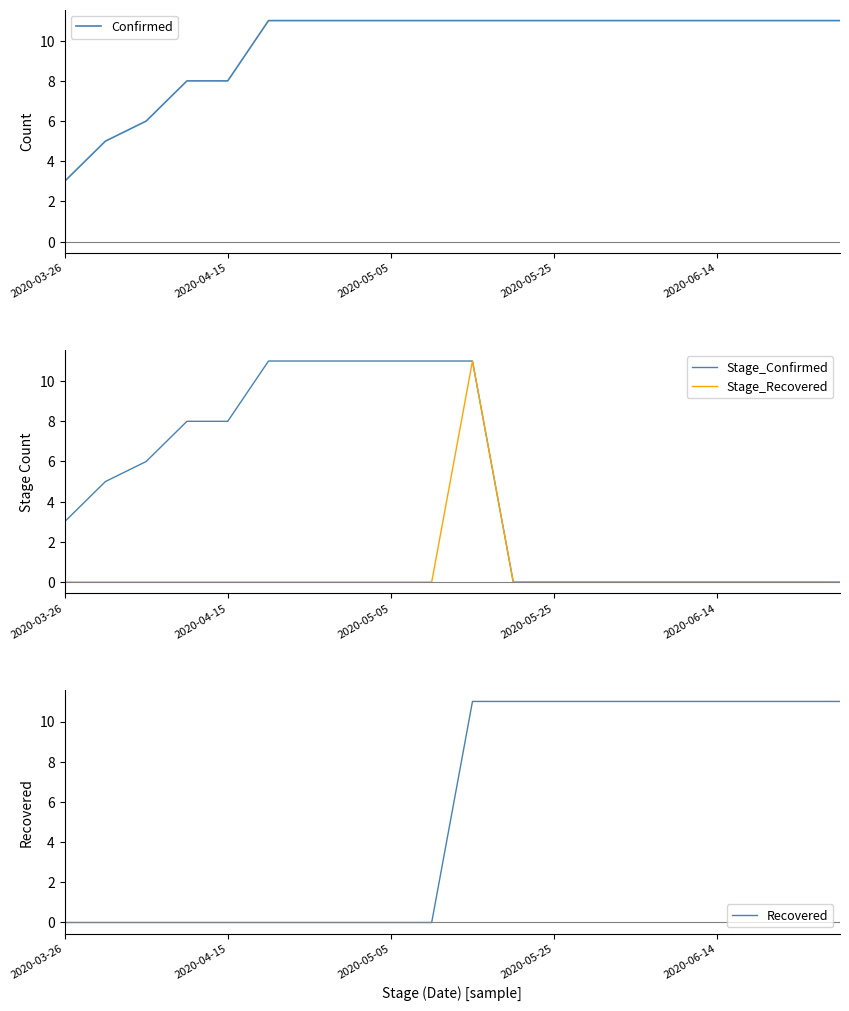

What is the sum of all Confirmed values?

195